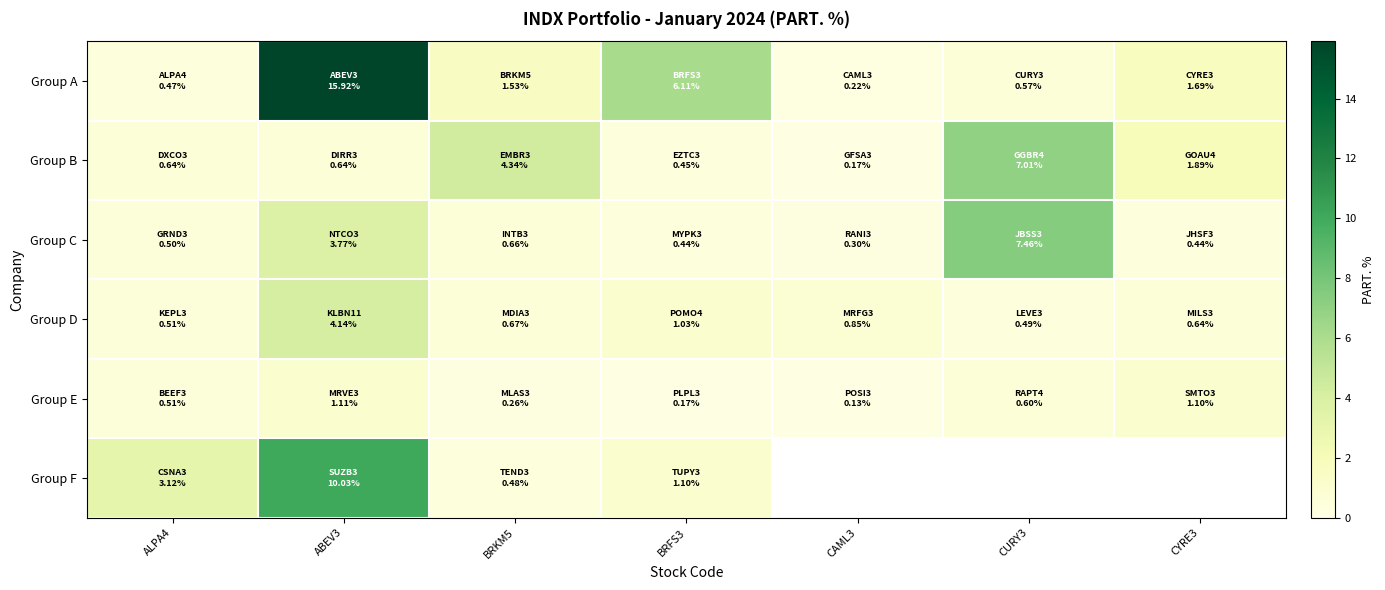

Between ALPA4 and CAML3, which series saw the biggest shift?

Group B